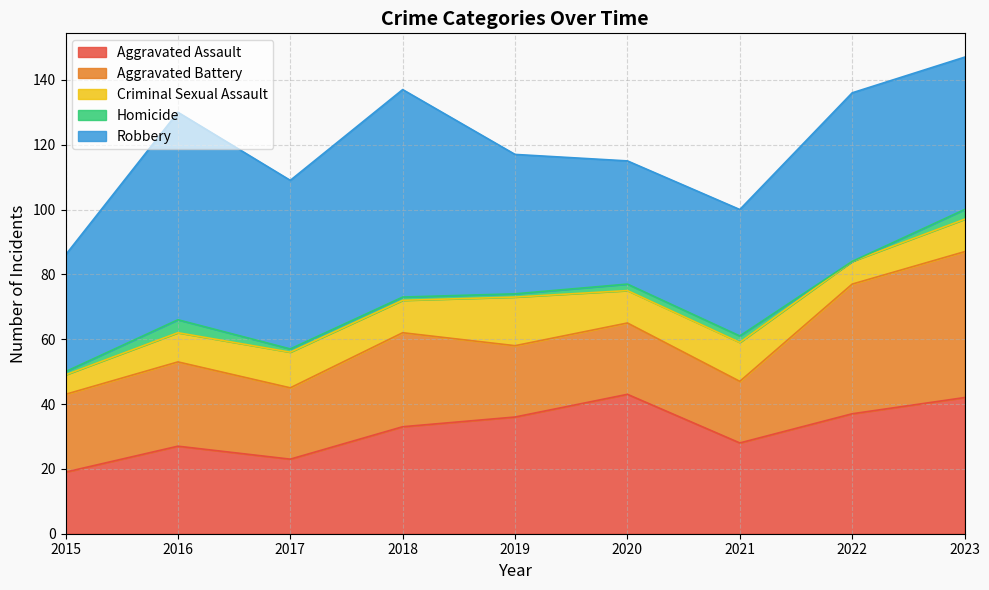

True or false: Aggravated Battery and Criminal Sexual Assault cross at least once.

False